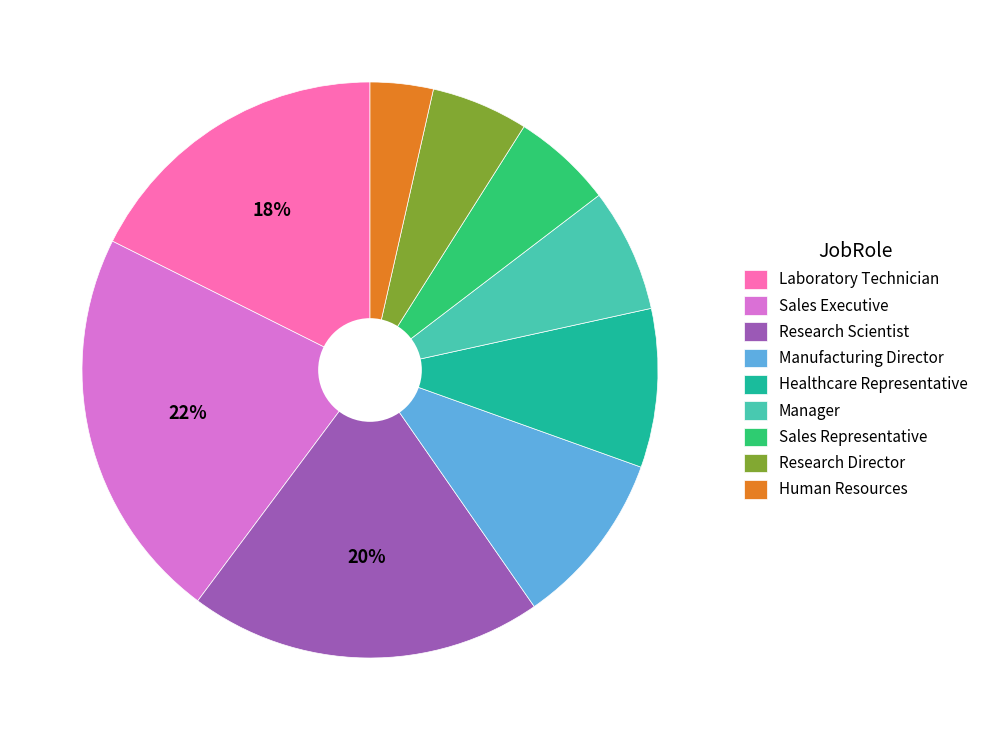

Is there a majority slice in this chart?

No